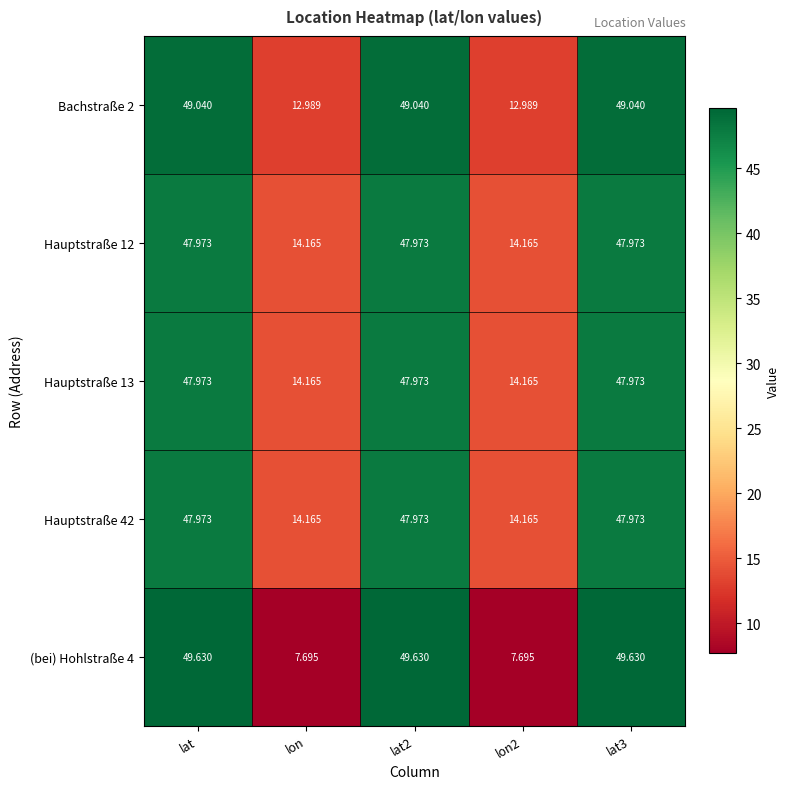

At which label does Hauptstraße 12 first exceed 47?

lat